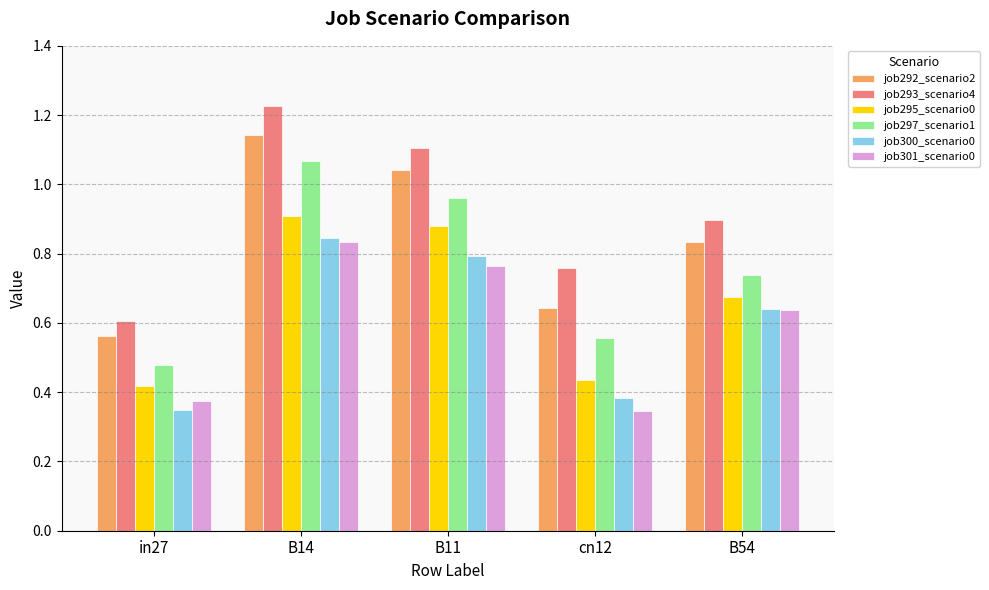

What is the sum of the job301_scenario0 values at B11 and B54?

1.4